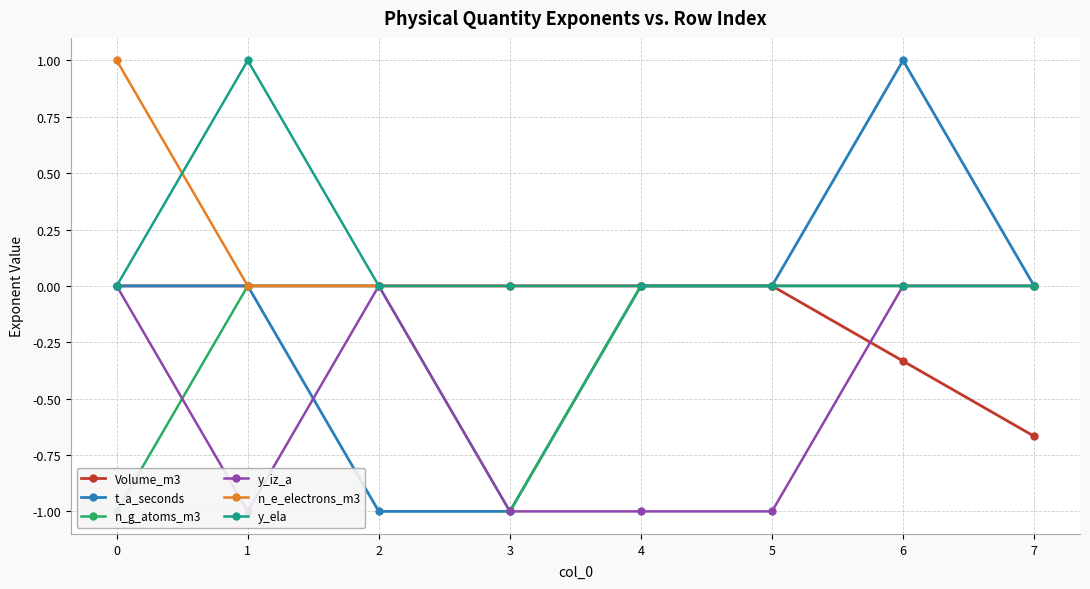

True or false: n_e_electrons_m3 has a value of 0.5 at 3.

False